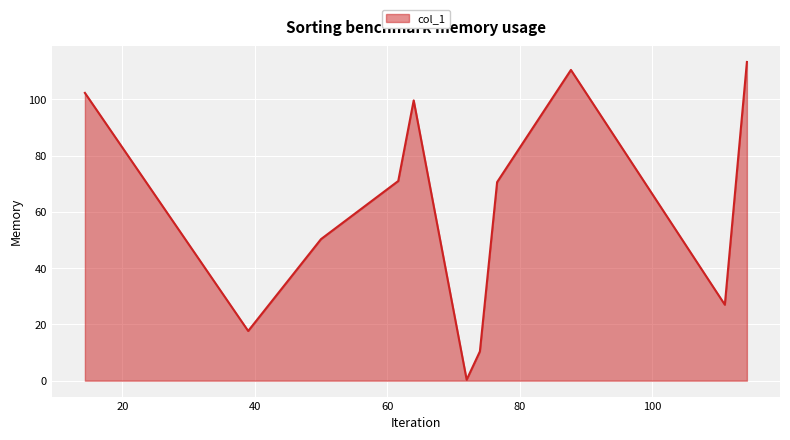

What is the difference between the maximum and minimum values?

113.0